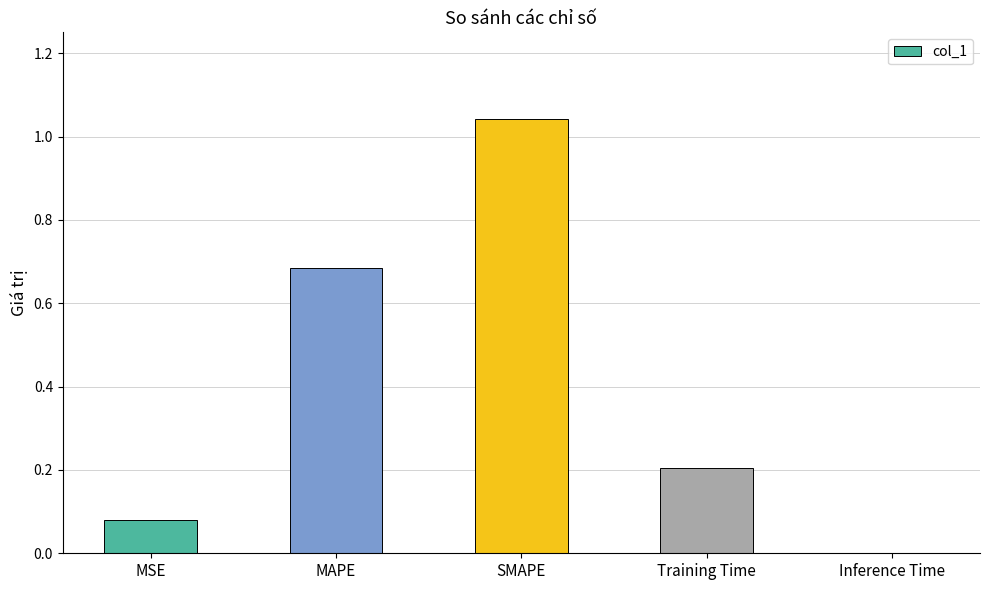

The chart shows a value of 0.2 at Training Time. True or false?

True